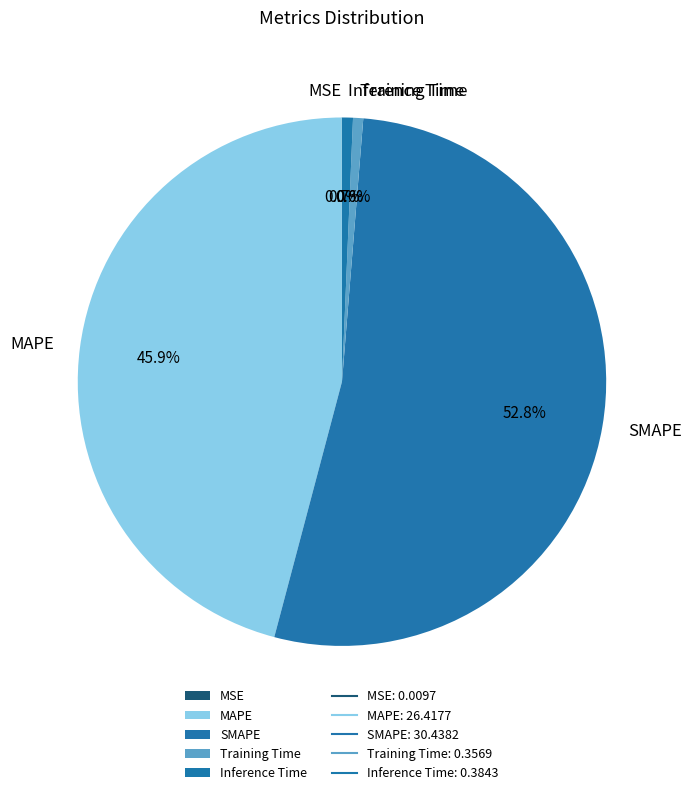

Which category has the biggest portion of the pie?

SMAPE